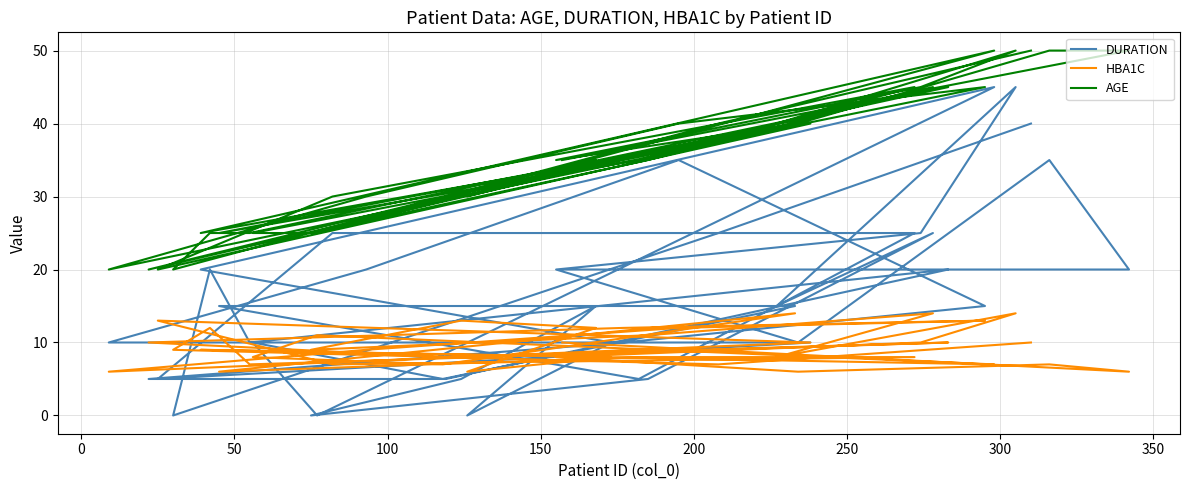

What is the difference between the maximum and second lowest values in the HBA1C series?

8